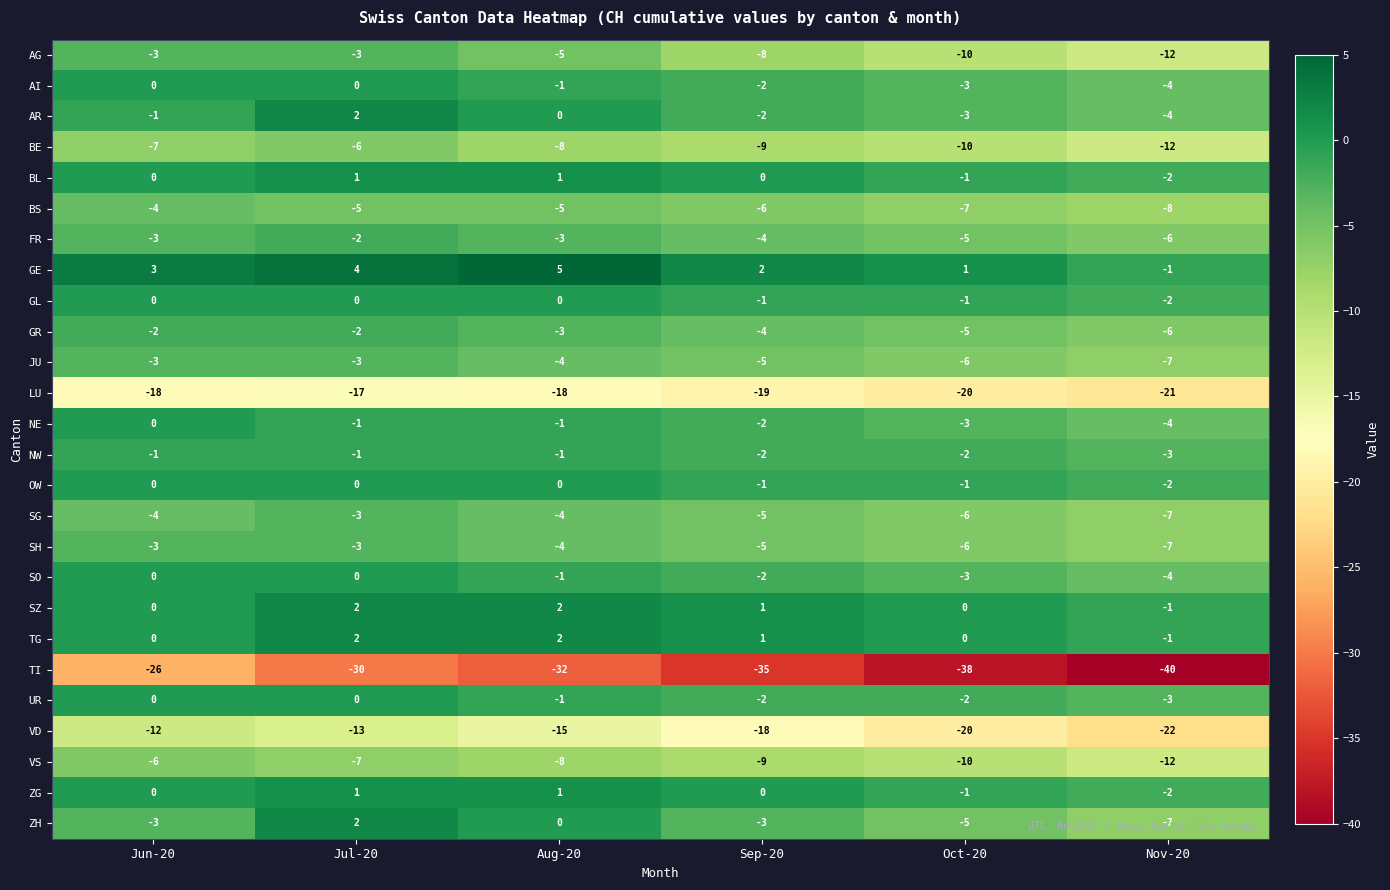

What is the sum of all LU values?

-113